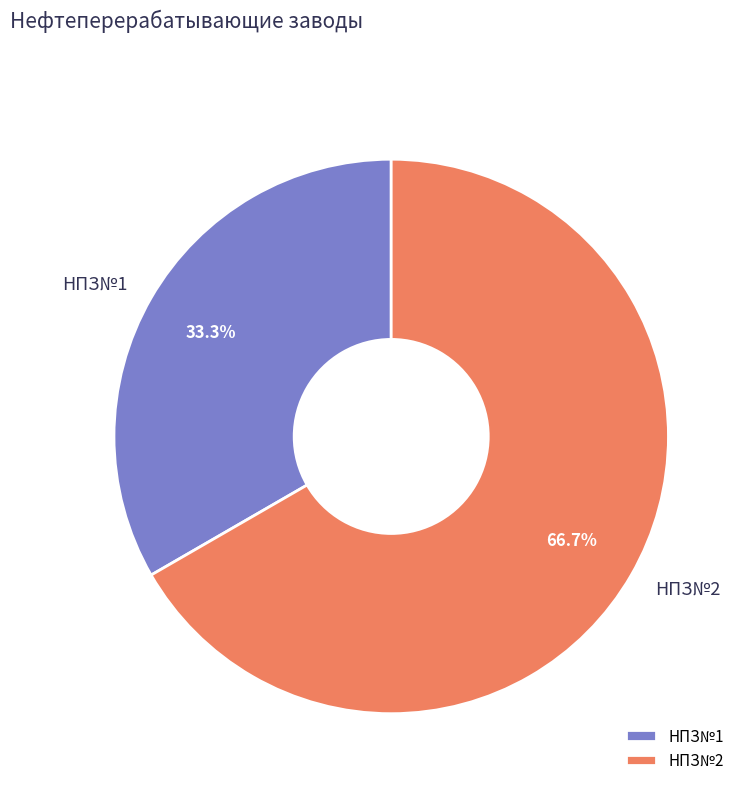

Combined, do НПЗ№1 and НПЗ№2 account for over 50%?

Yes